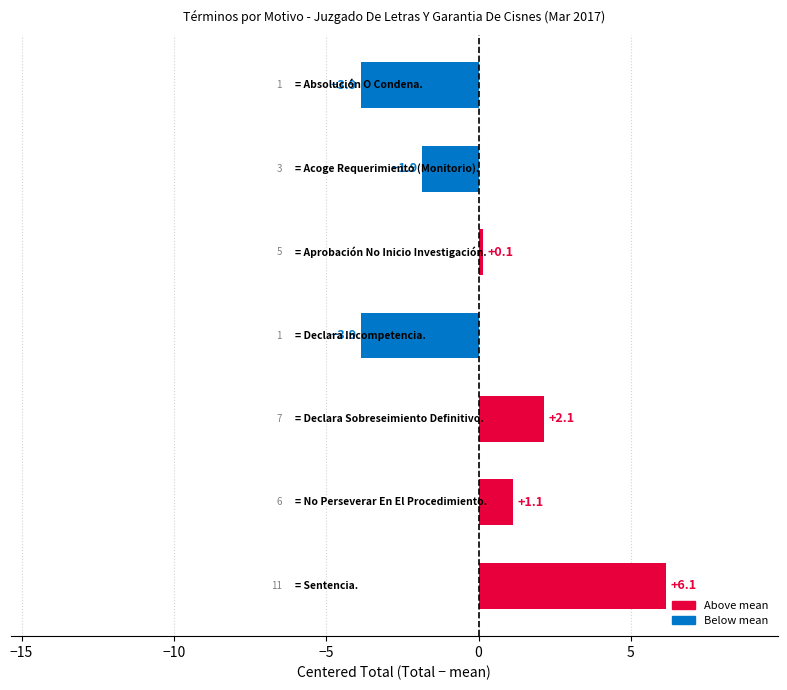

What is the maximum value shown in the chart?

6.1